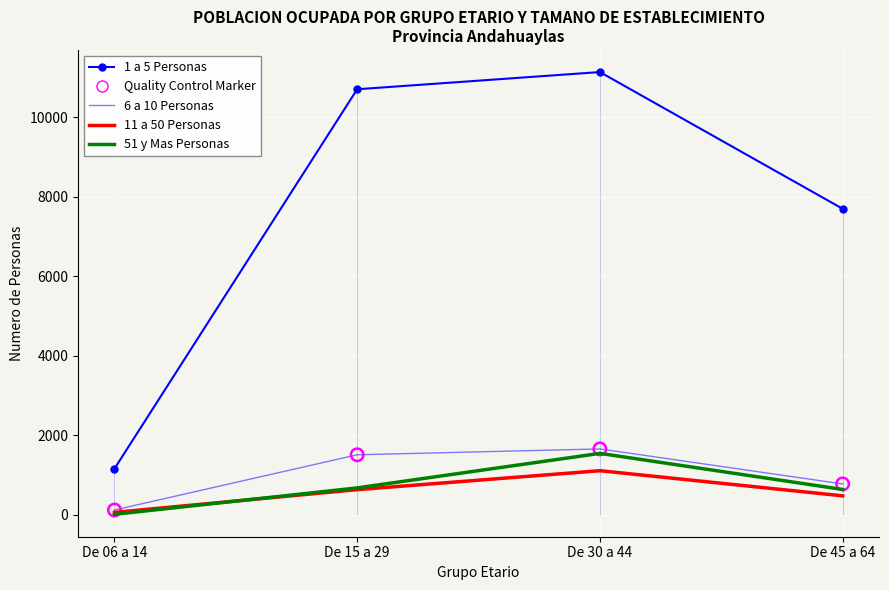

Which series contains the highest Y value?

1 a 5 Personas